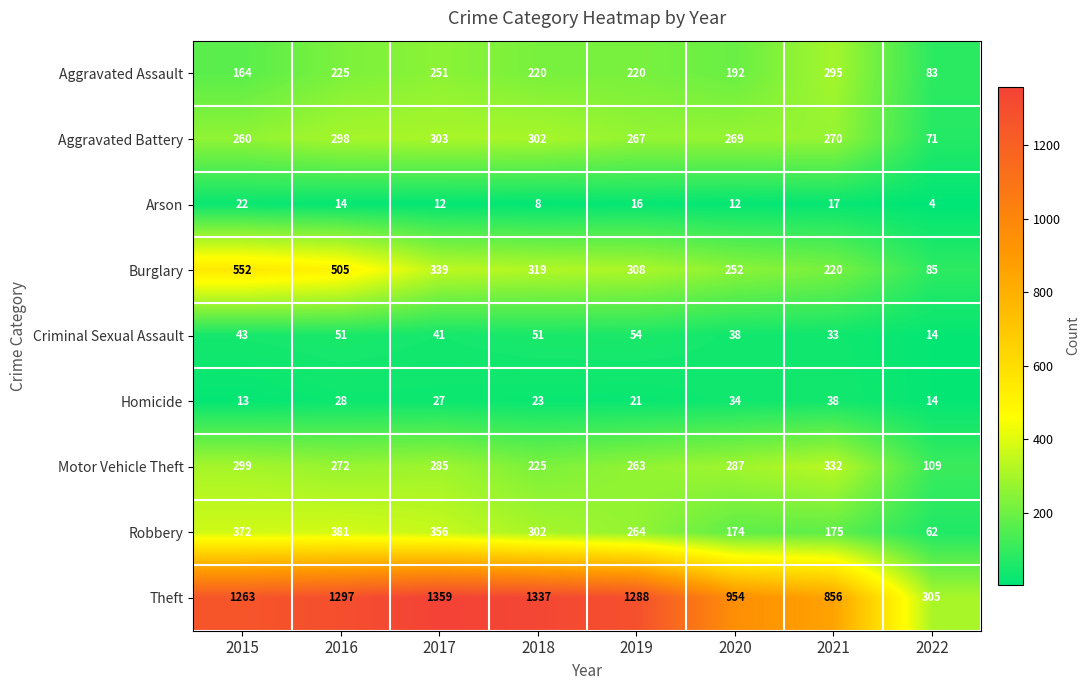

What is the spread (max minus min) of values at 2021?

839